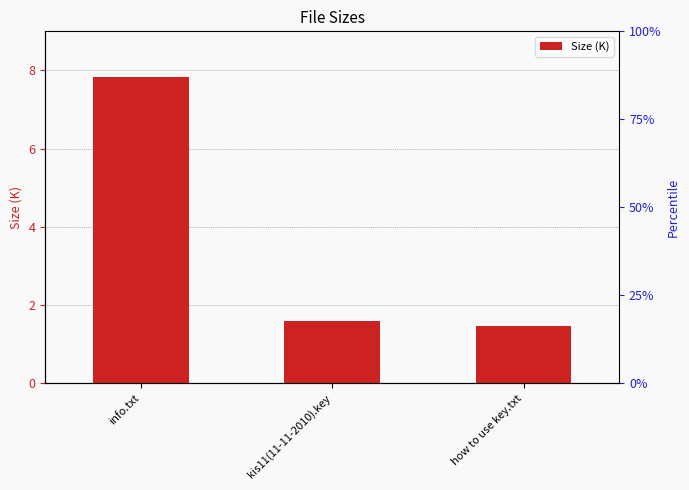

What is the difference between the maximum and minimum values?

6.4